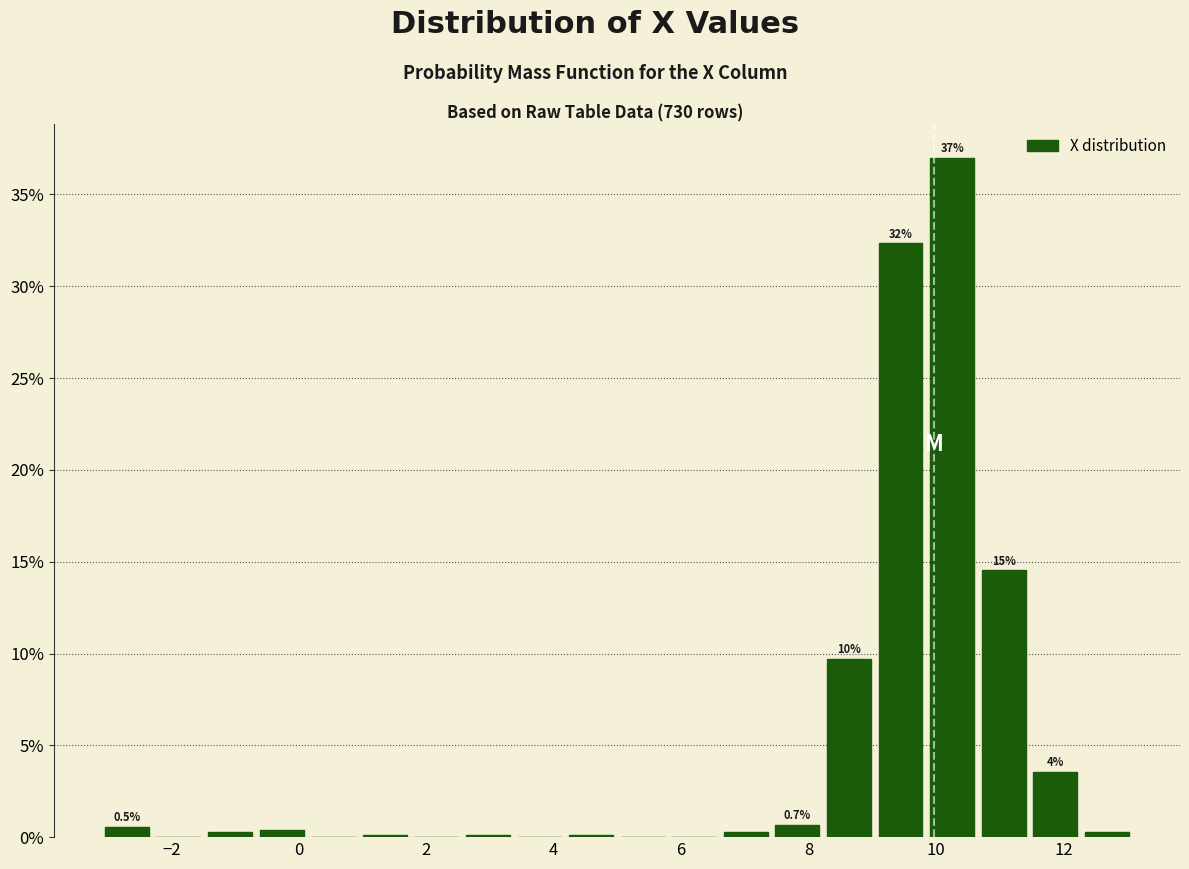

Over which range of the x-axis is the bar tallest?

9.8 to 10.6